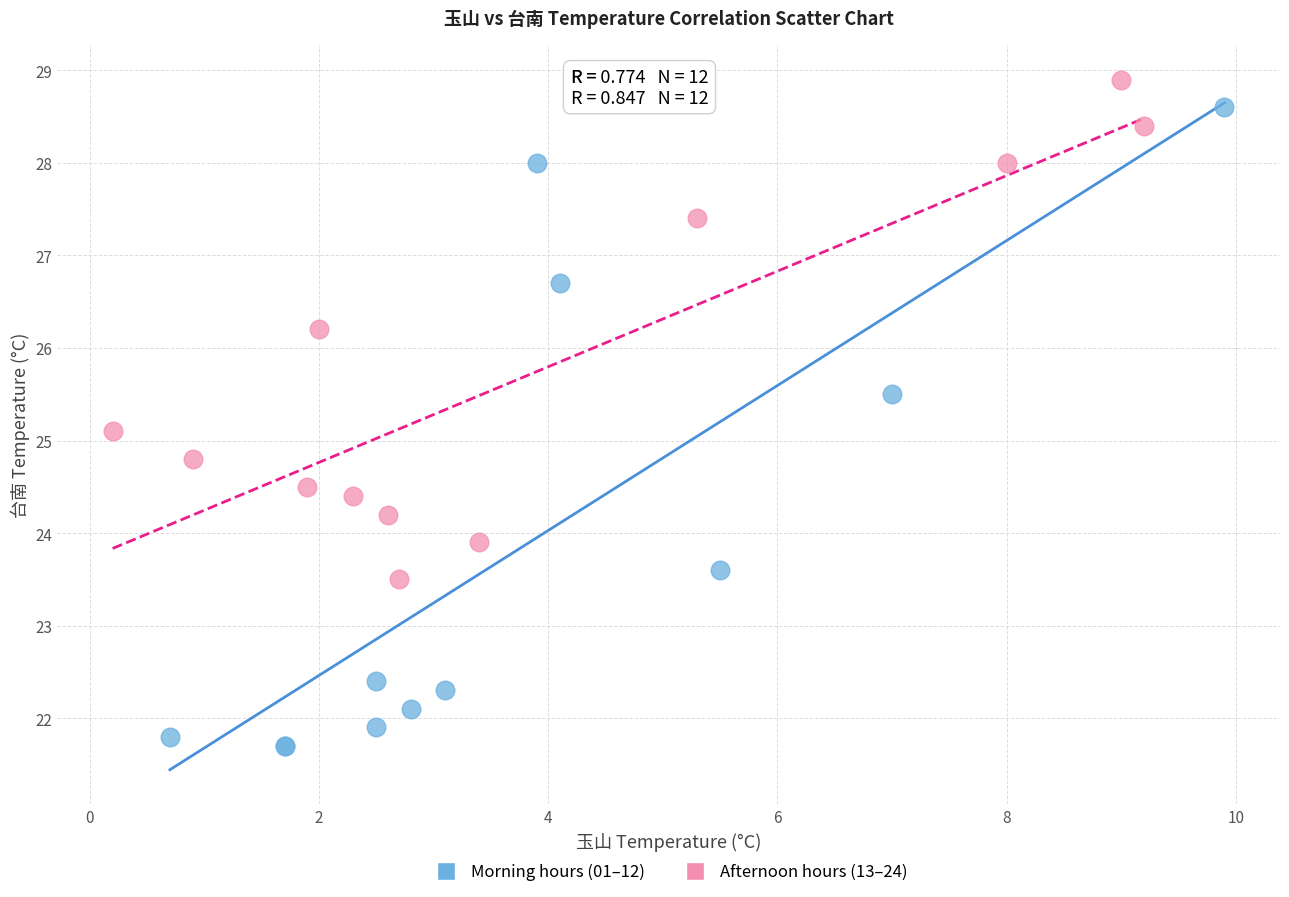

Which series contains the lowest Y value?

Morning hours (01–12)